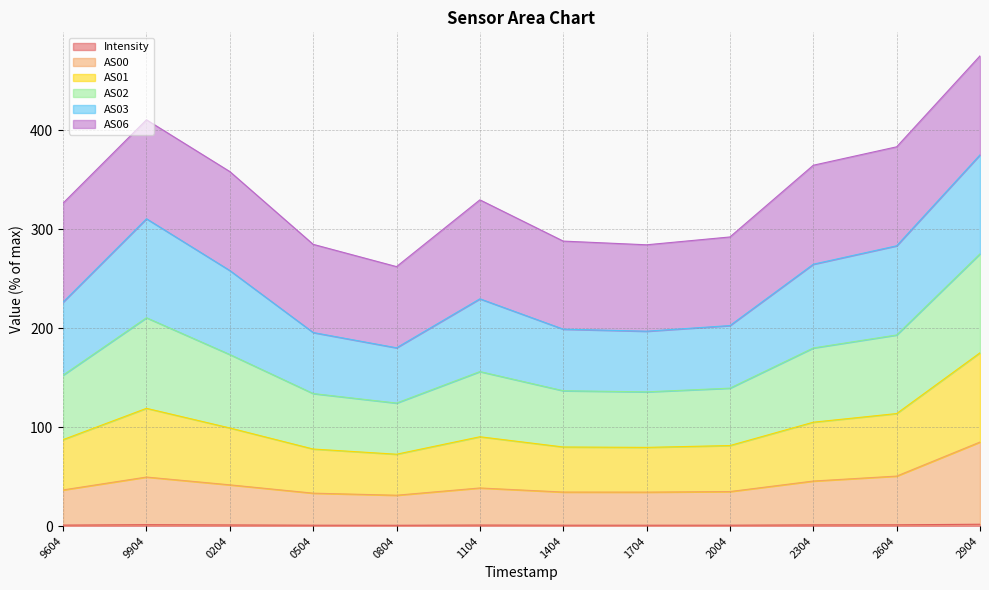

At which category is the sum across all series the highest?

2904